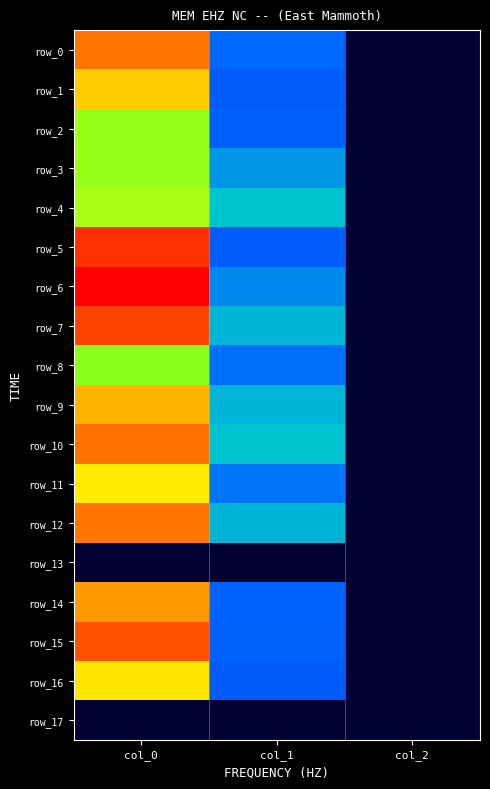

True or false: row_3 has a value of 2.0 at col_2.

True